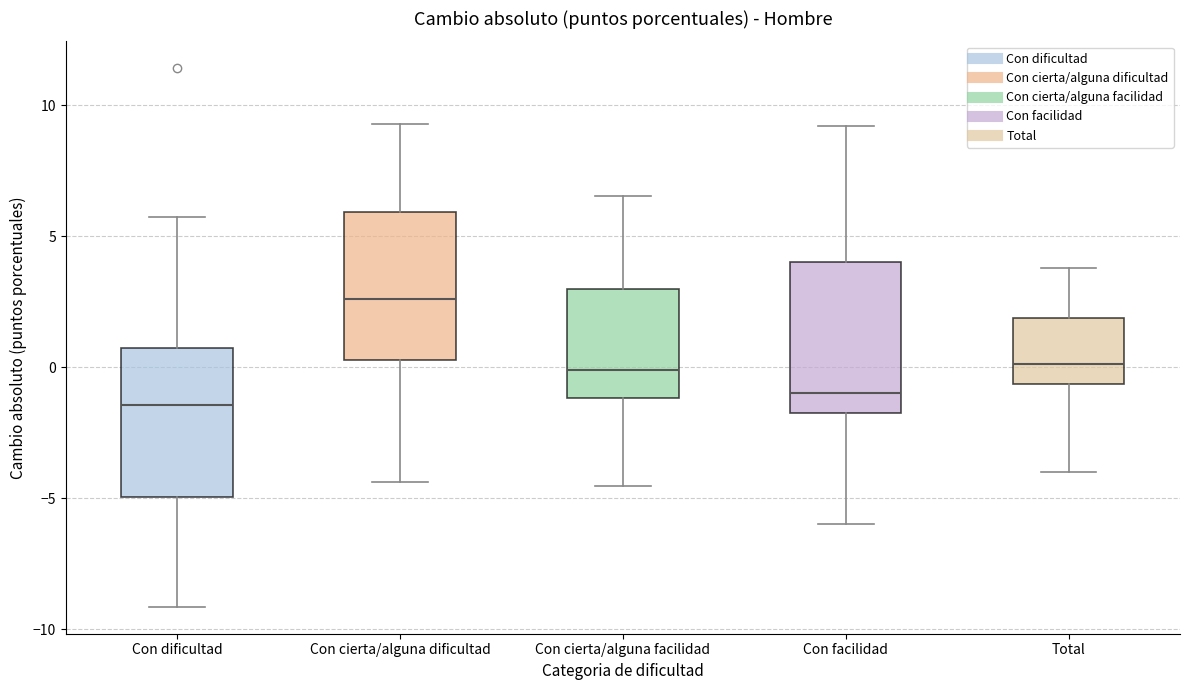

Reading left to right, transcribe this box plot: for each box, give where its median line is, the range the box spans, and where its two whiskers end, as read against the y-axis. The values are not printed on the chart, so give them approximately, as read against the axis.

Con dificultad: median -1.5, box -5.0 to 1.0, whiskers -9.0 to 5.5
Con cierta/alguna dificultad: median 2.5, box 0.5 to 6.0, whiskers -4.5 to 9.5
Con cierta/alguna facilidad: median 0.0, box -1.0 to 3.0, whiskers -4.5 to 6.5
Con facilidad: median -1.0, box -1.5 to 4.0, whiskers -6.0 to 9.0
Total: median 0.0, box -0.5 to 2.0, whiskers -4.0 to 4.0